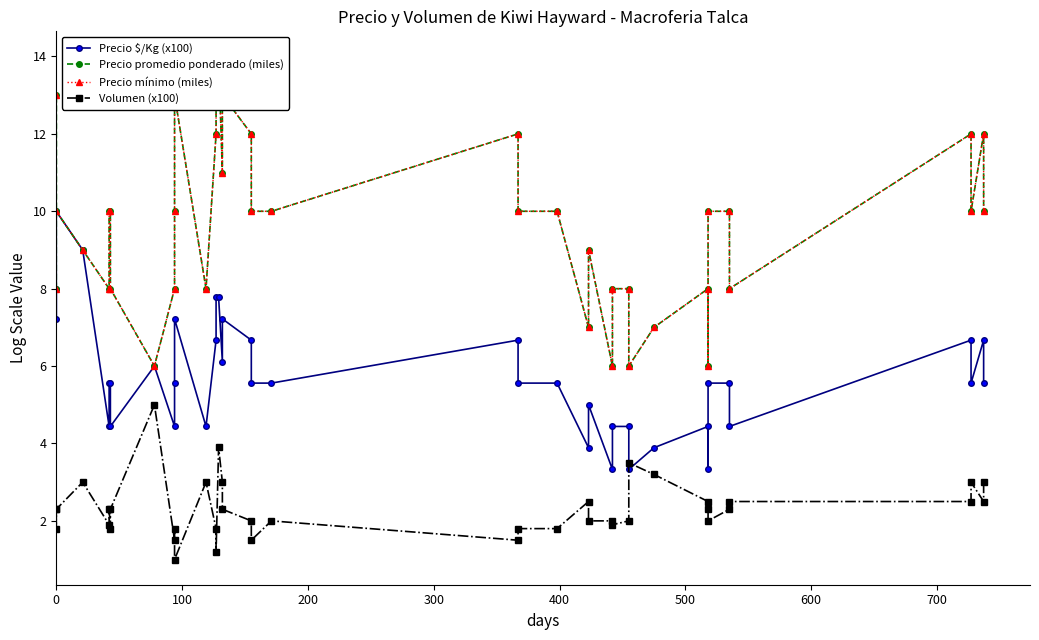

True or false: Volumen (x100) and Precio $/Kg (x100) cross at least once.

True